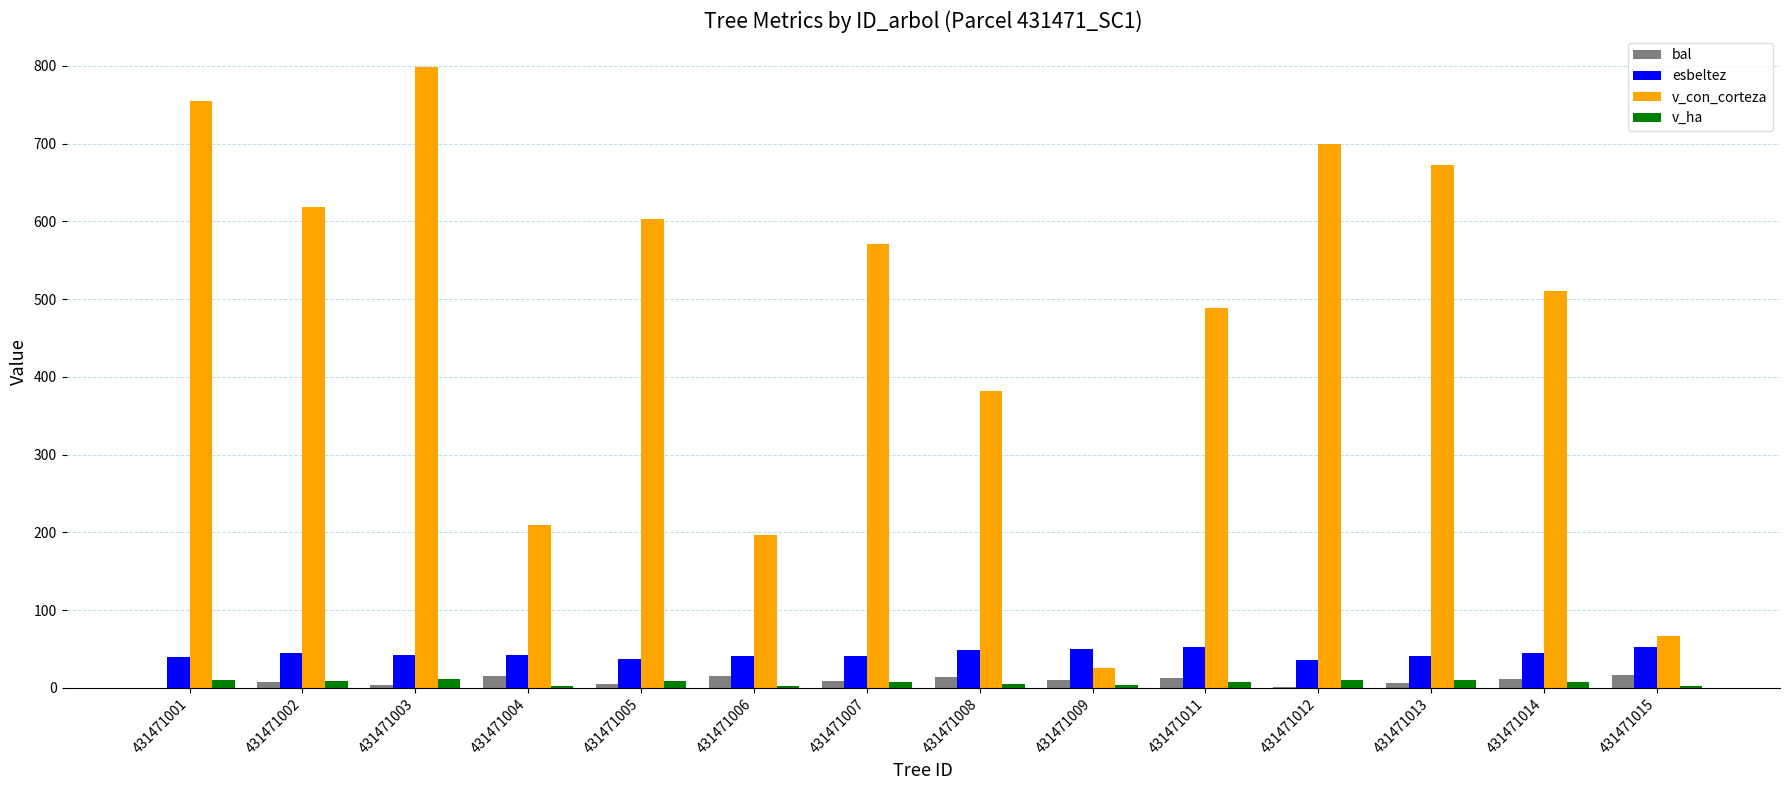

Is the value of esbeltez at 431471001 greater than the value of v_ha at 431471012?

Yes